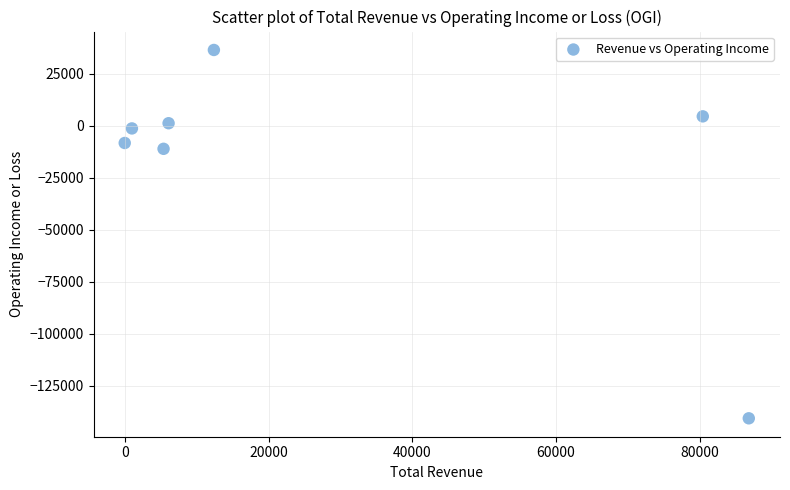

What is the average Y value?

-17029